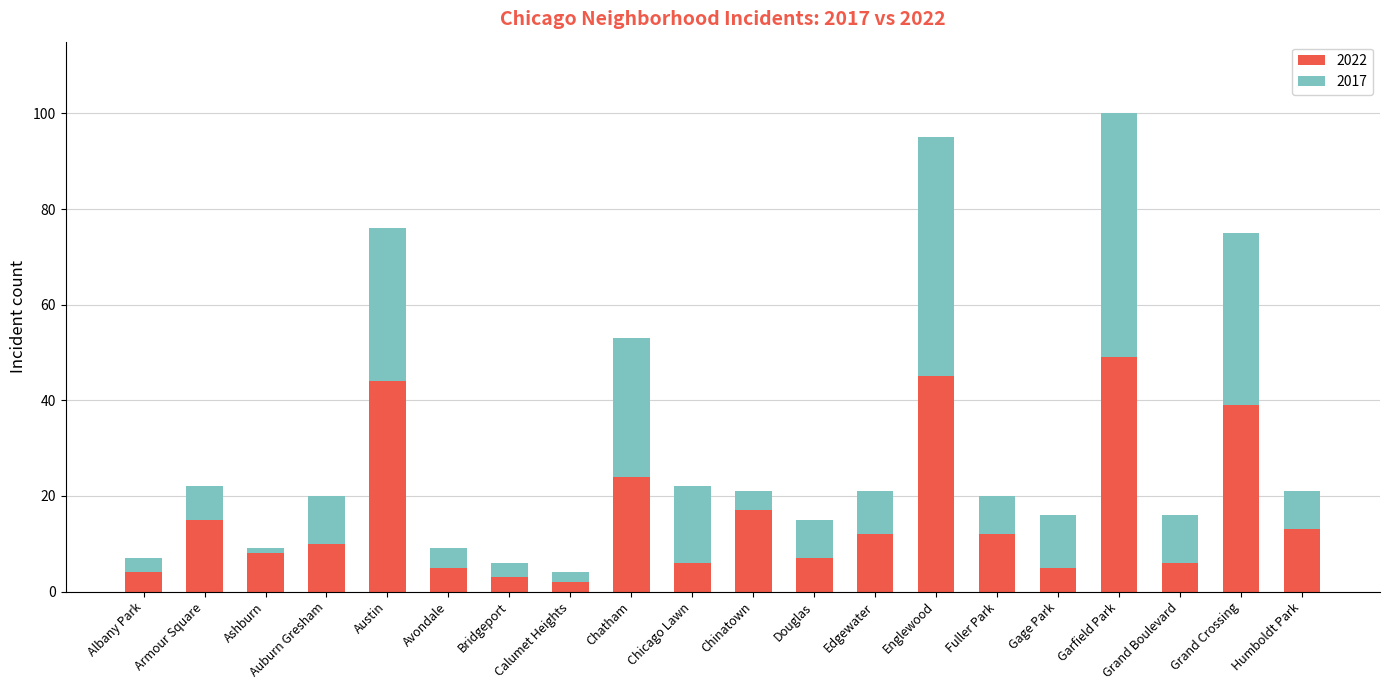

What is the highest value of the 2022 series?

49